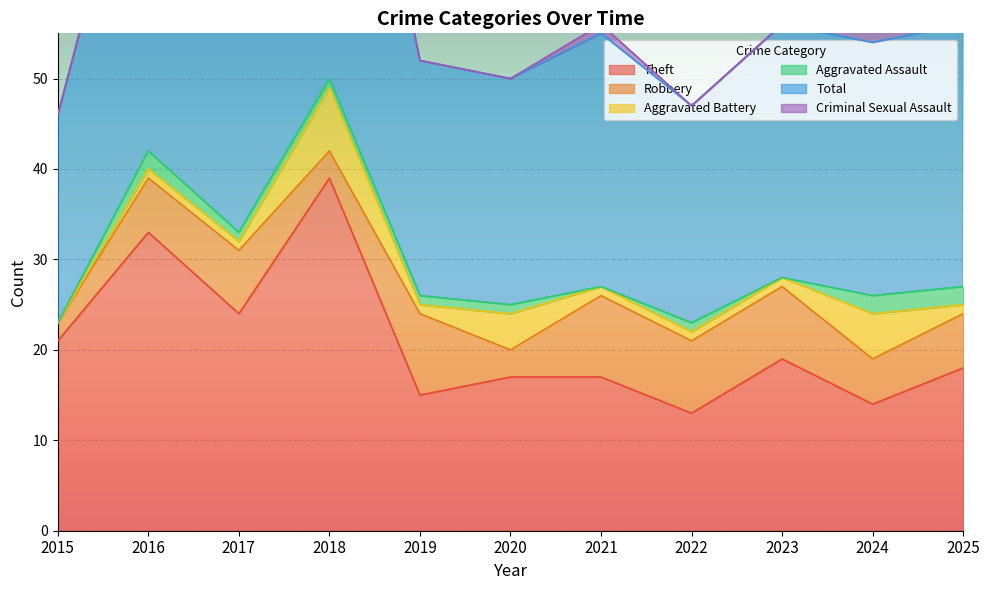

At 2017, list the series in order from largest to smallest.

Total, Theft, Robbery, Aggravated Battery, Aggravated Assault, Criminal Sexual Assault